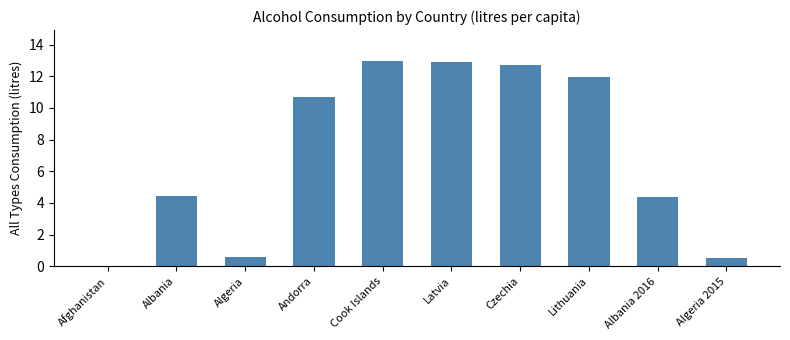

Between Albania and Cook Islands, which is larger?

Cook Islands